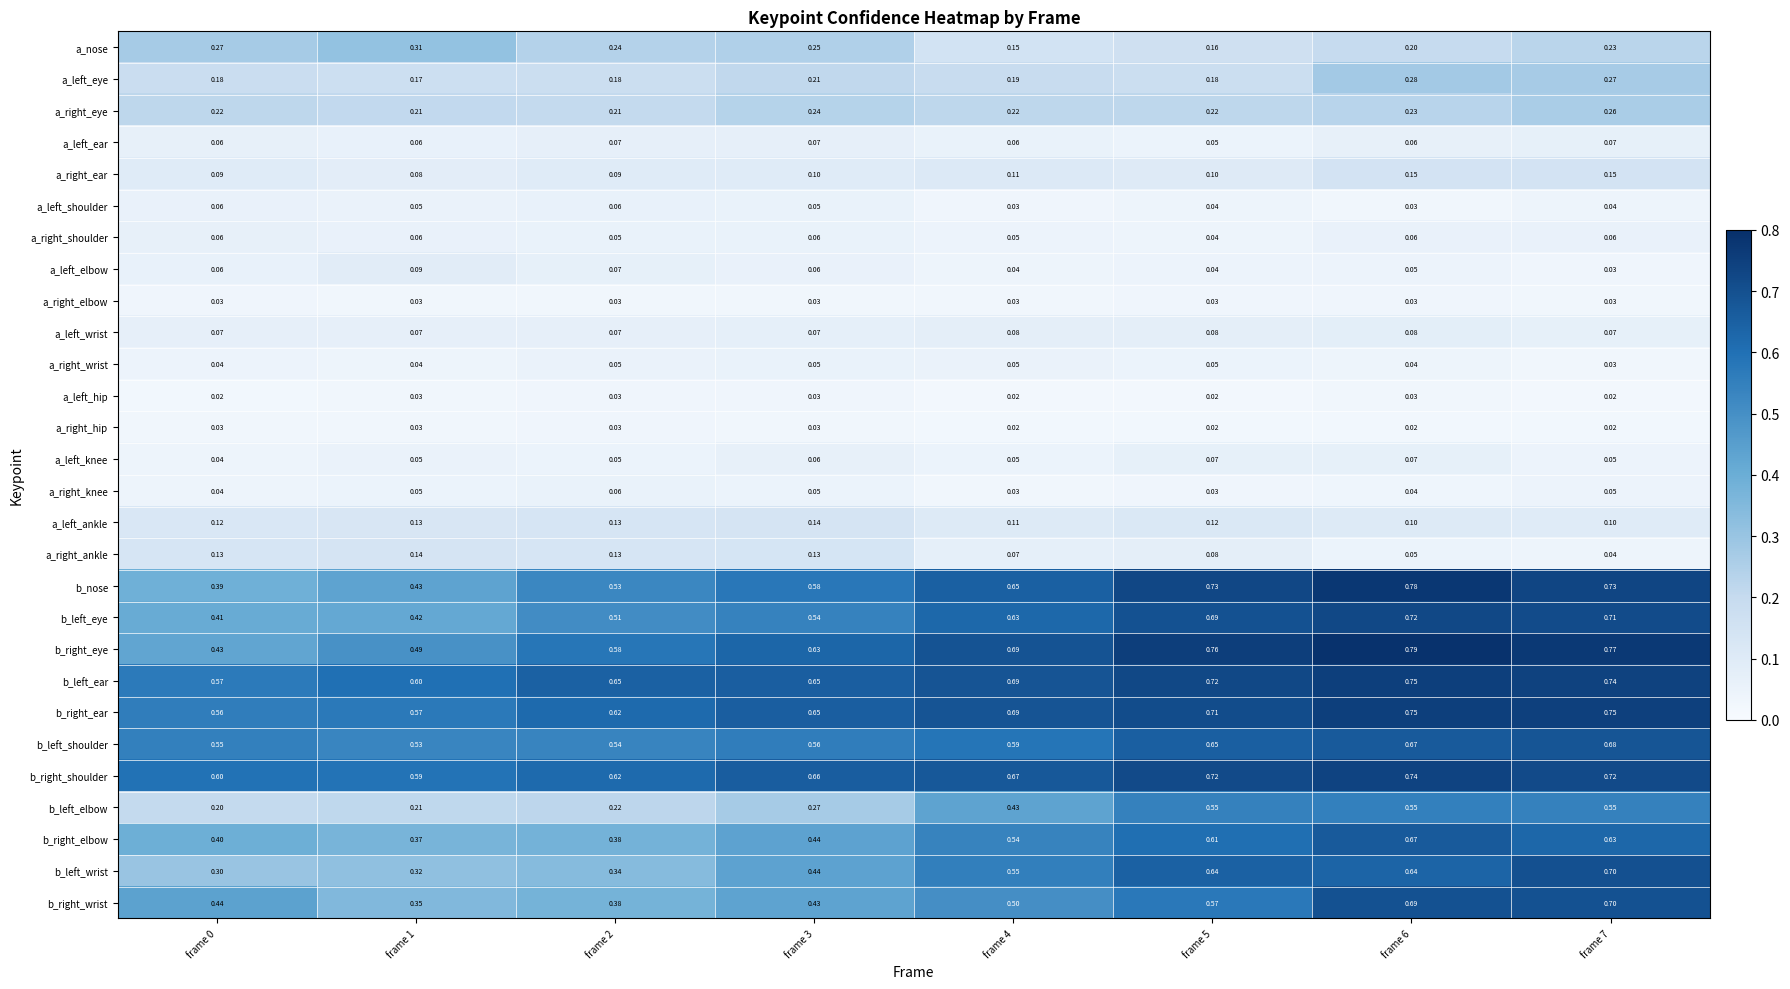

Which series has the widest spread of values?

b_left_wrist